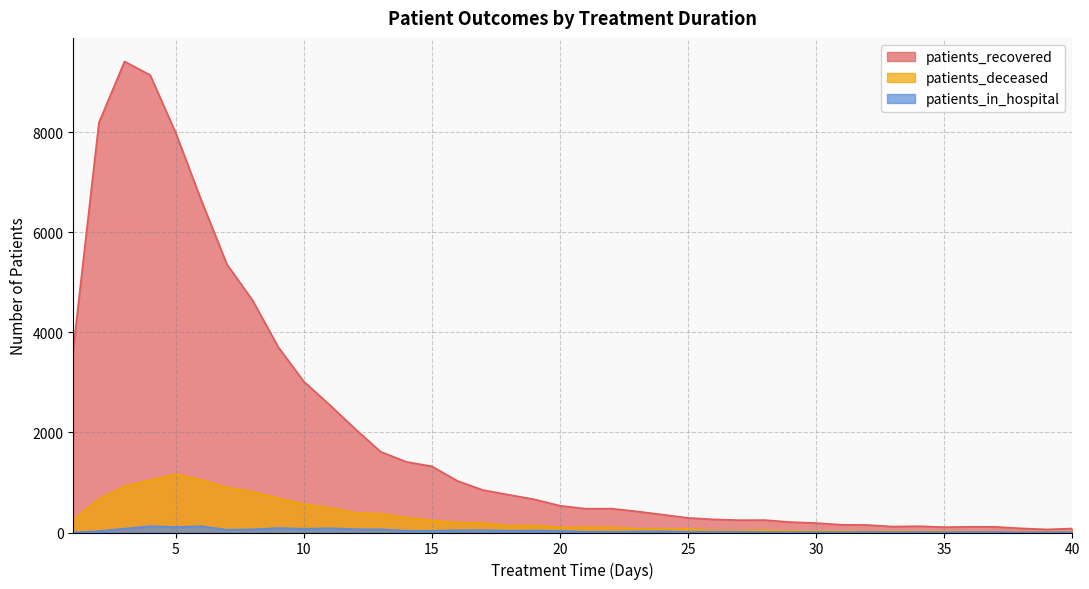

What is the value of the patients_deceased point at the 18th from the left?

137